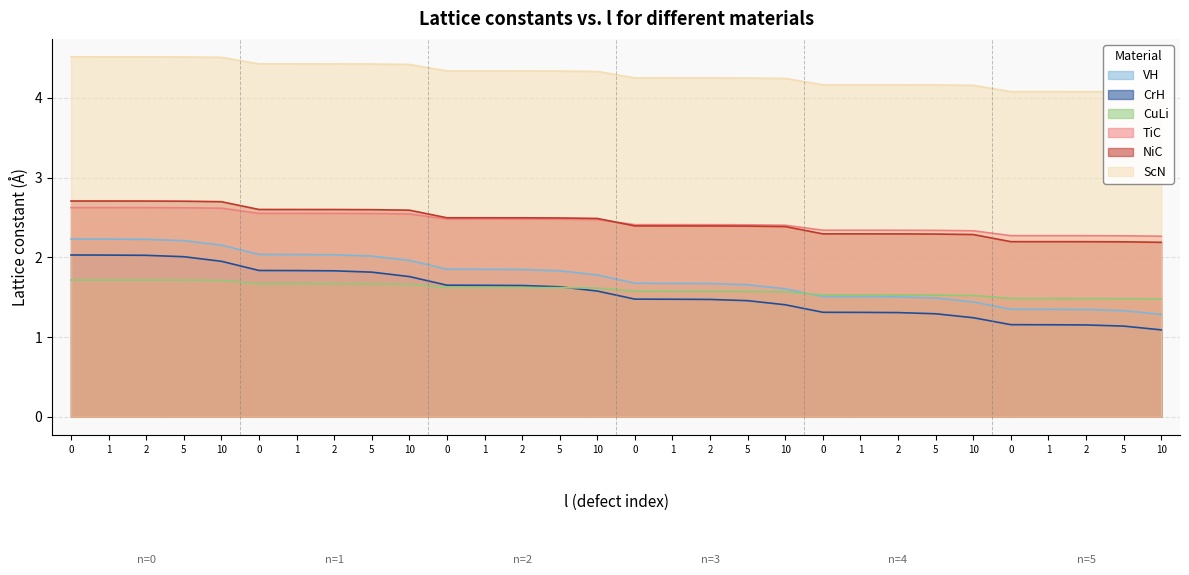

Is the value of TiC at 0 greater than the value of CrH at 1?

Yes